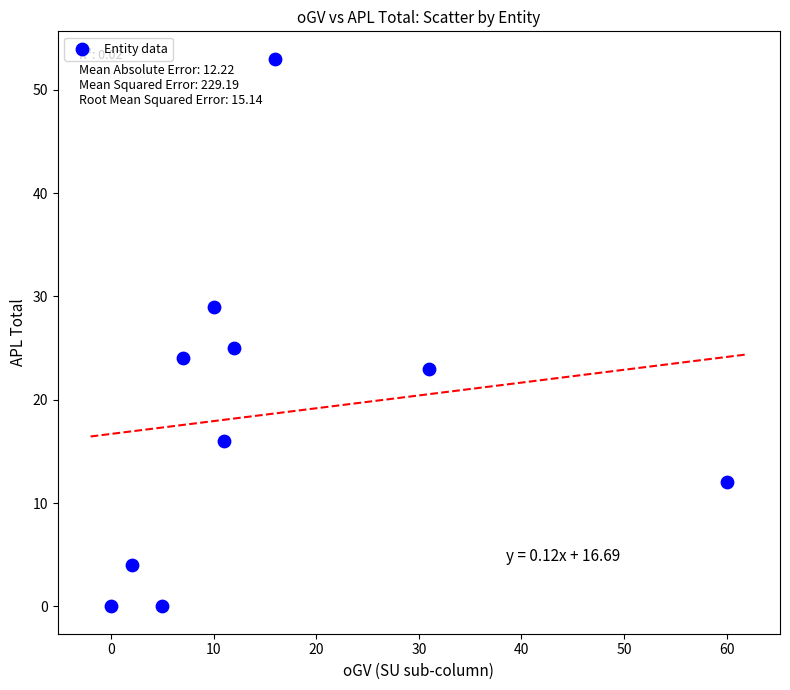

What Y value in the scatter plot is closest to 26?

25